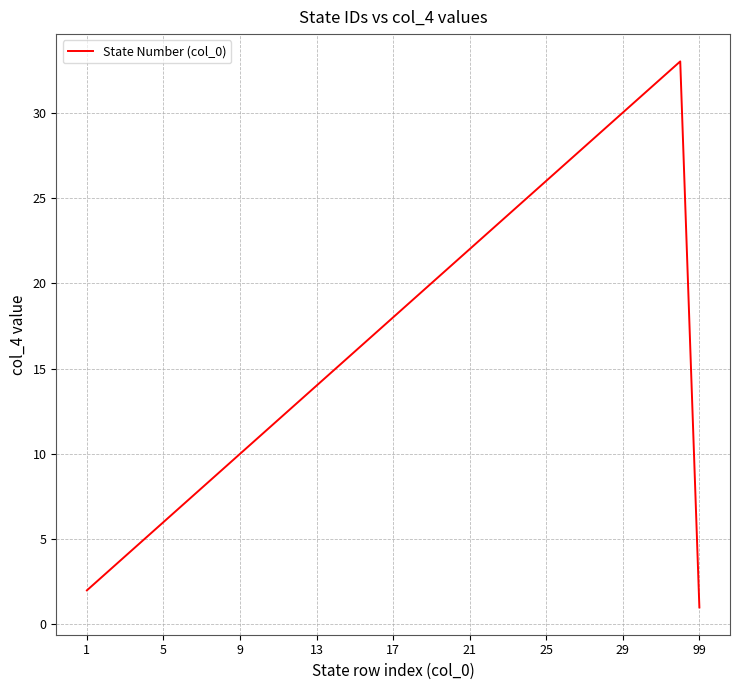

What is the maximum value shown in the chart?

33